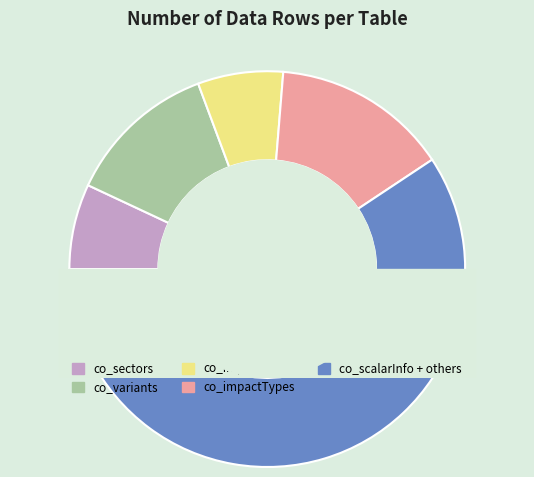

Combined, do co_impactYears and co_variants account for over 50%?

No